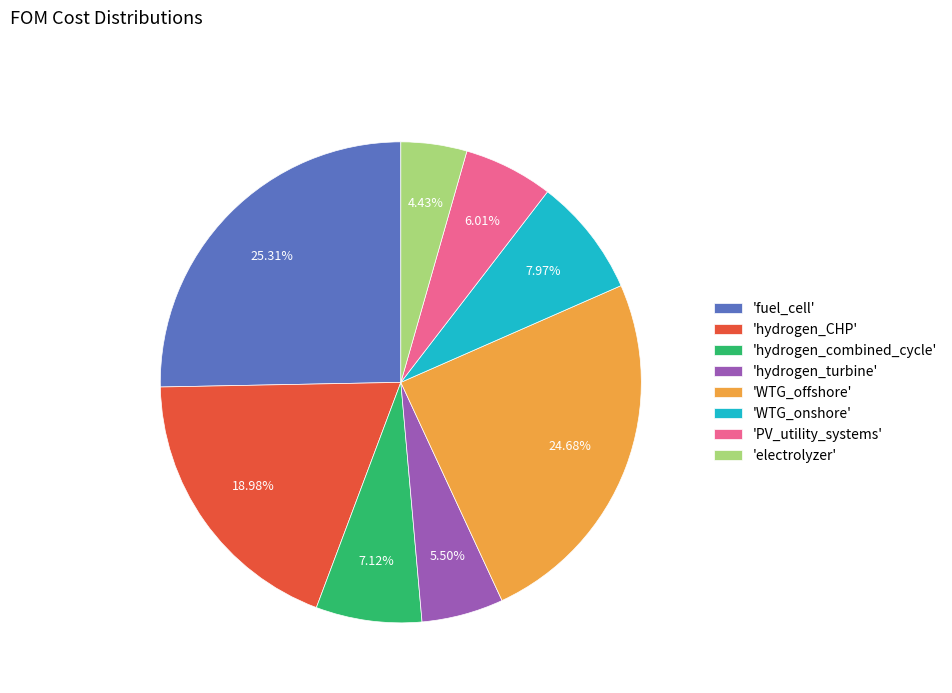

To the nearest percent, what is the difference between the largest and smallest slice percentages?

21%